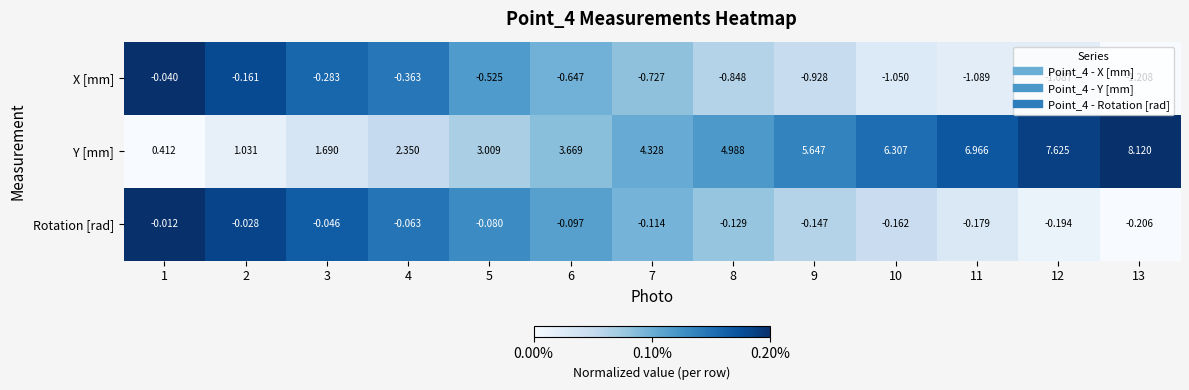

Between 10 and 13, which series saw the biggest shift?

Y [mm]